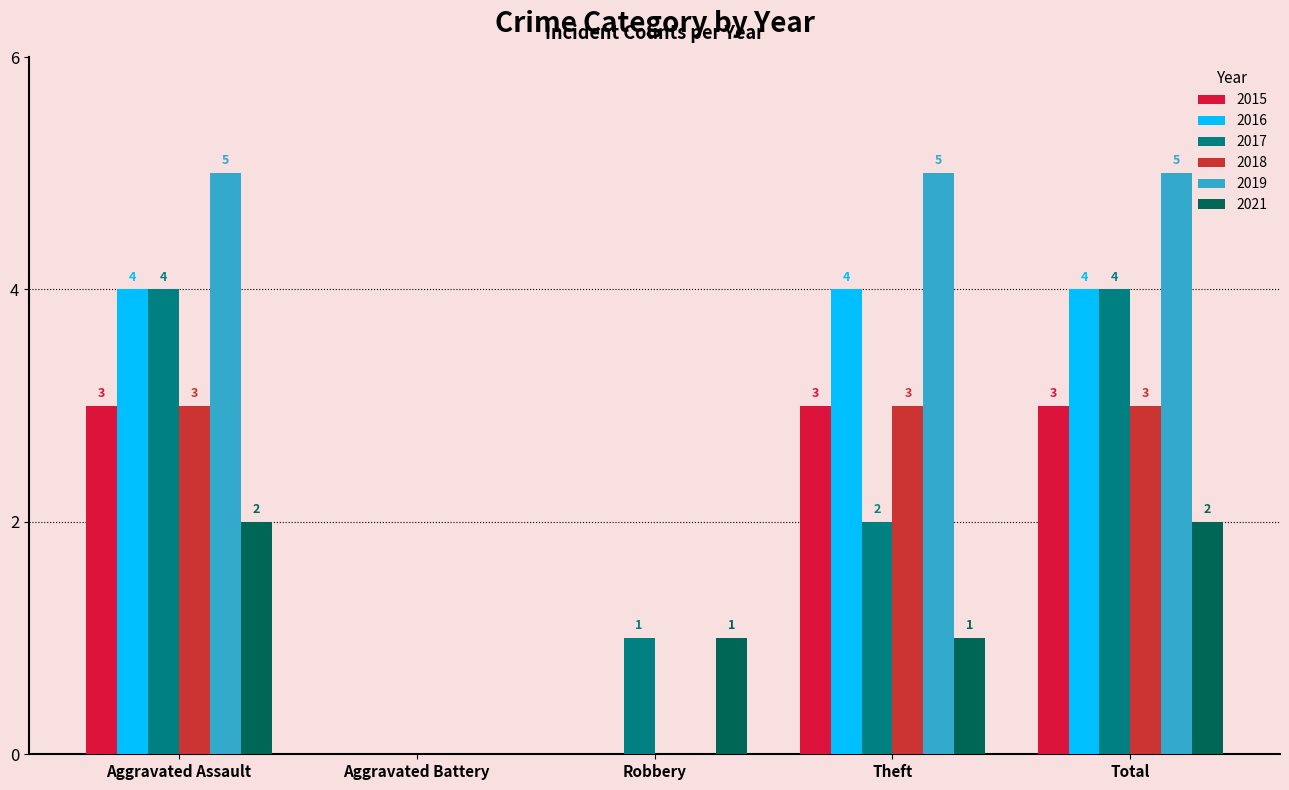

What is the label of the 4th bar from the left?

Theft